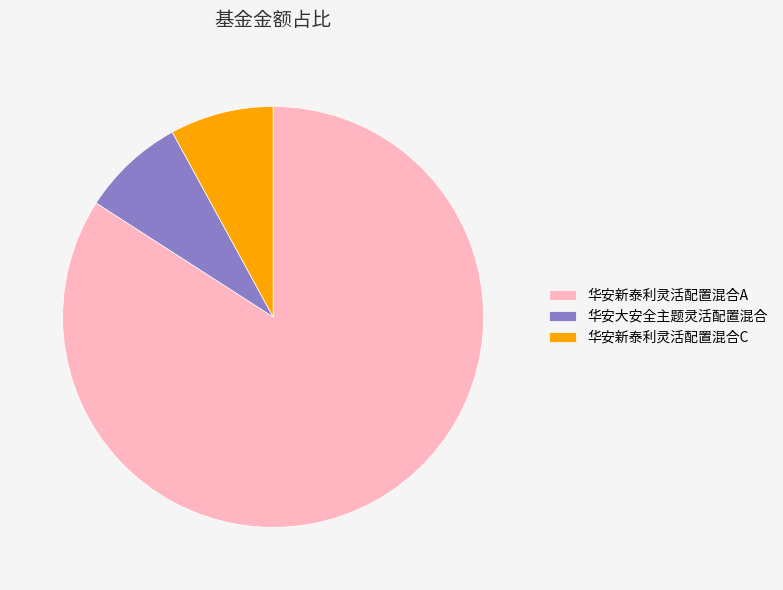

Between 华安大安全主题灵活配置混合 and 华安新泰利灵活配置混合A, which is larger?

华安新泰利灵活配置混合A